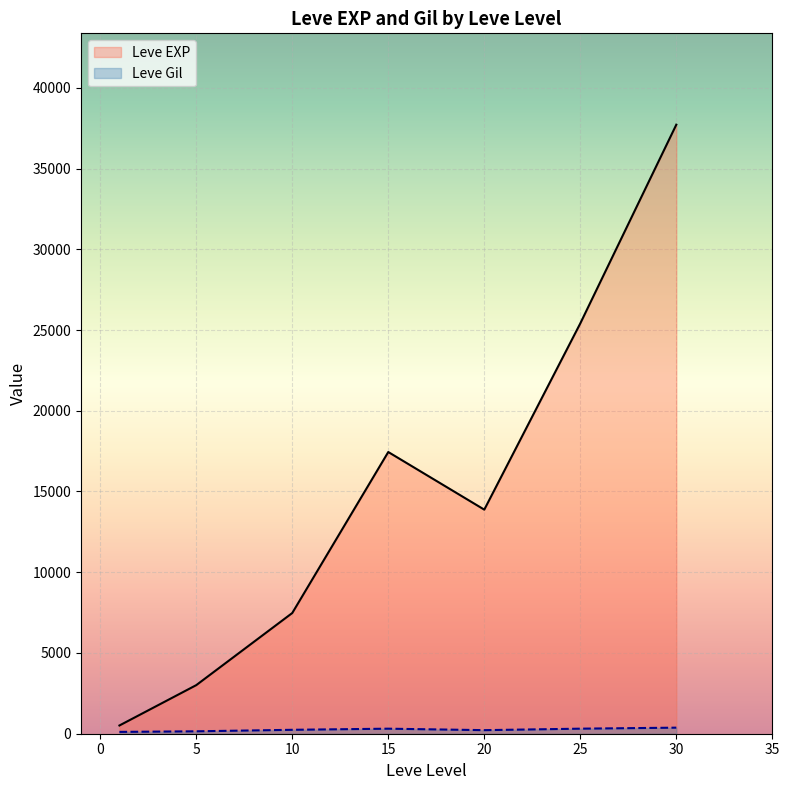

What is the difference between the Leve EXP values at 15 and 5?

14436.7